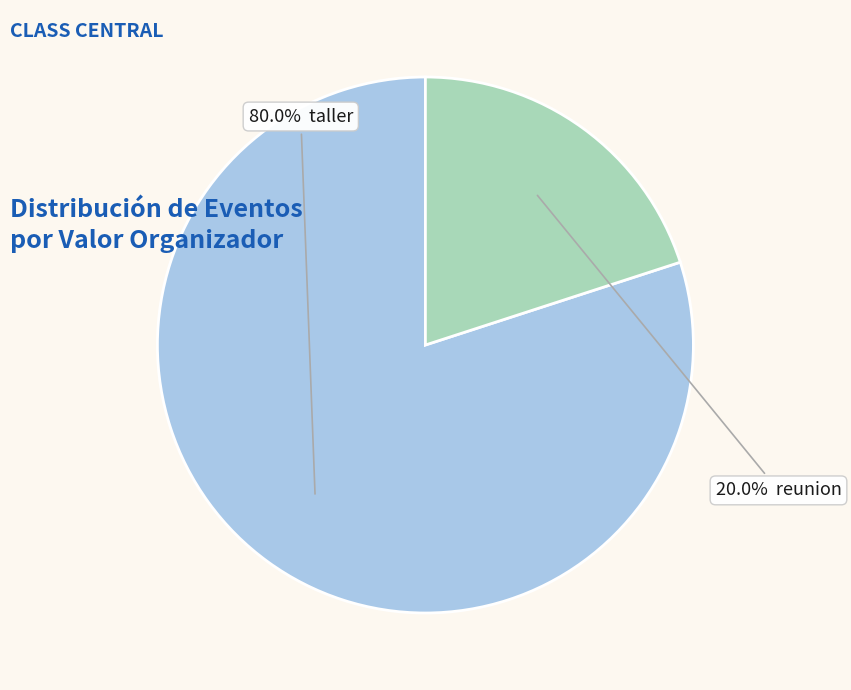

Is there a majority slice in this chart?

Yes